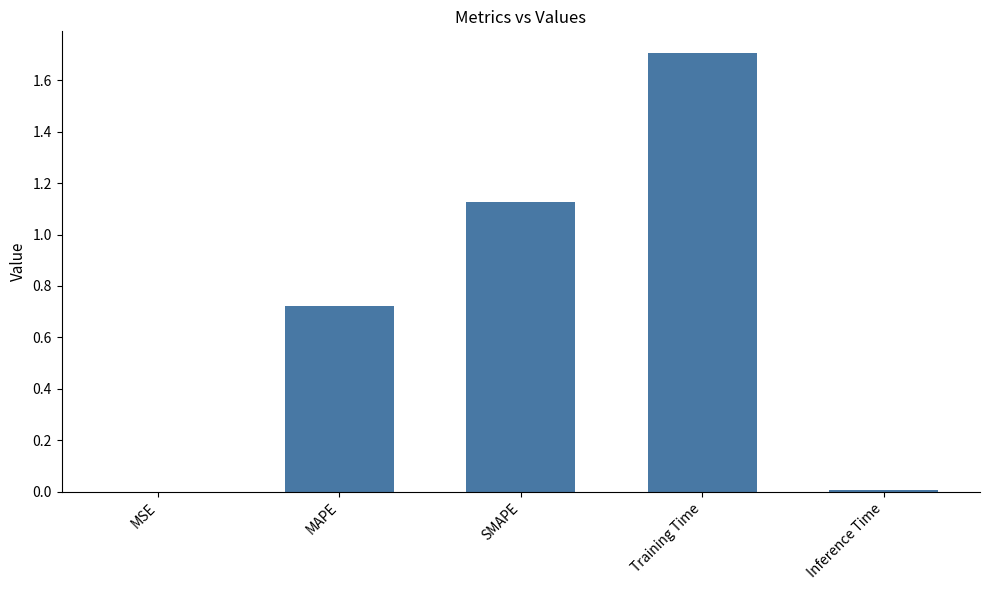

What is the sum of all values?

3.6